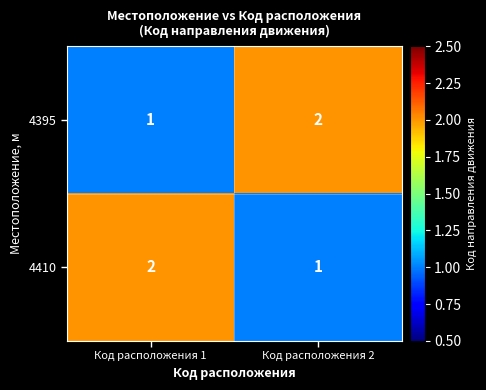

What is the greatest value displayed?

2